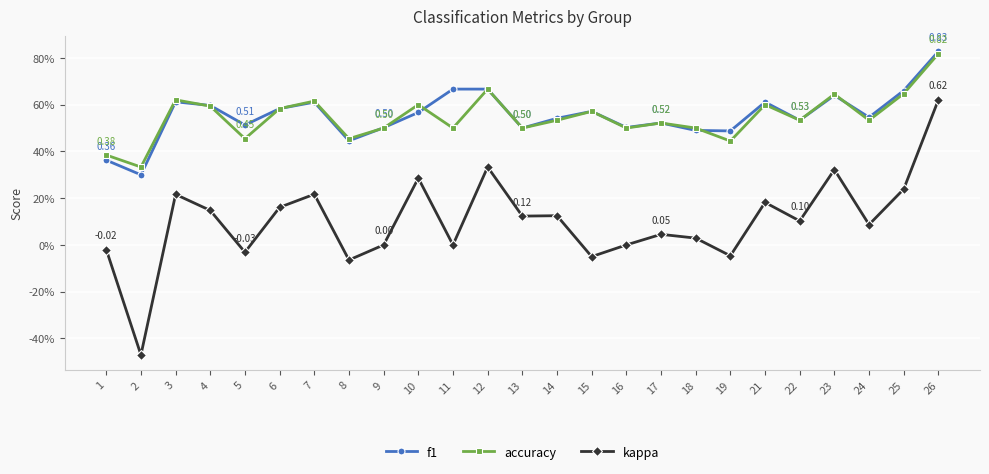

Rank the series at 23 from lowest to highest value.

kappa, f1, accuracy